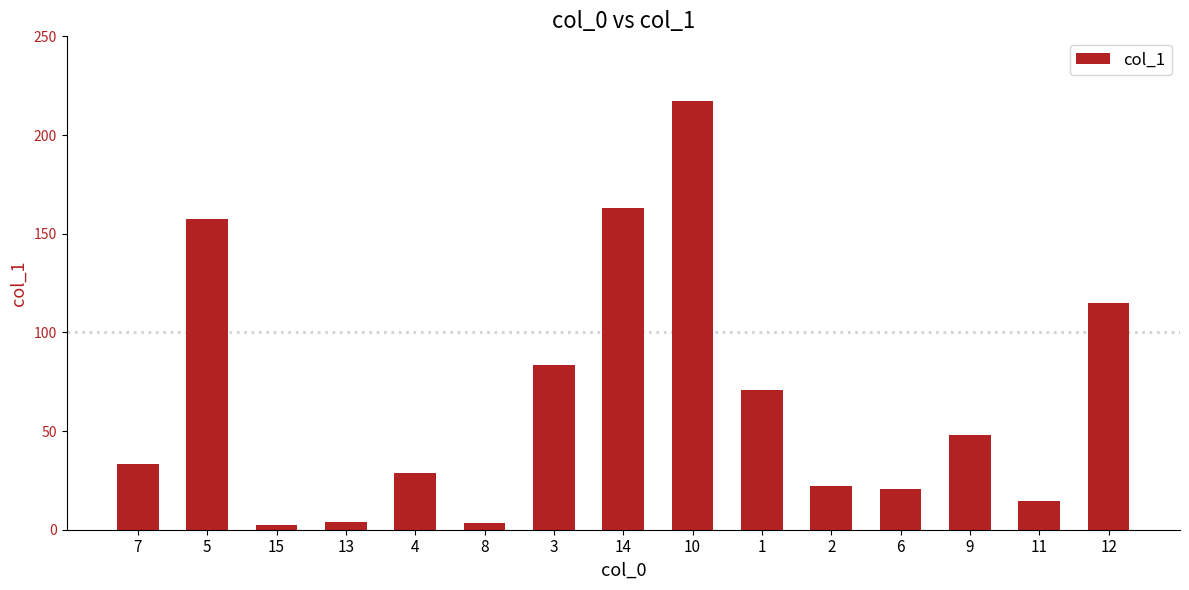

At which label is the value closest to 109?

12